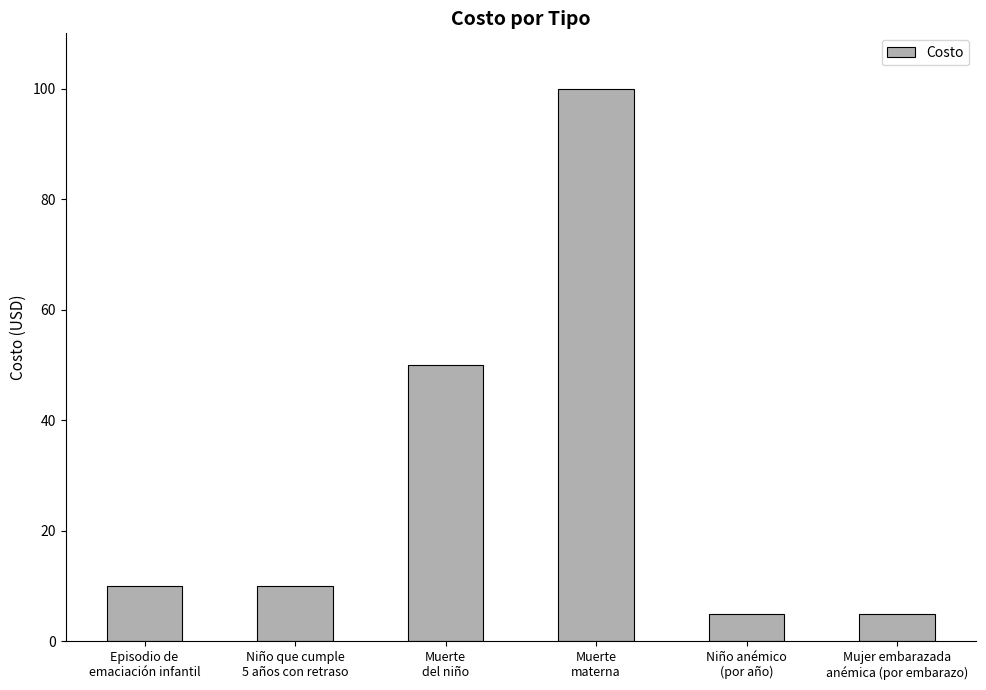

How many bars are there in total?

6